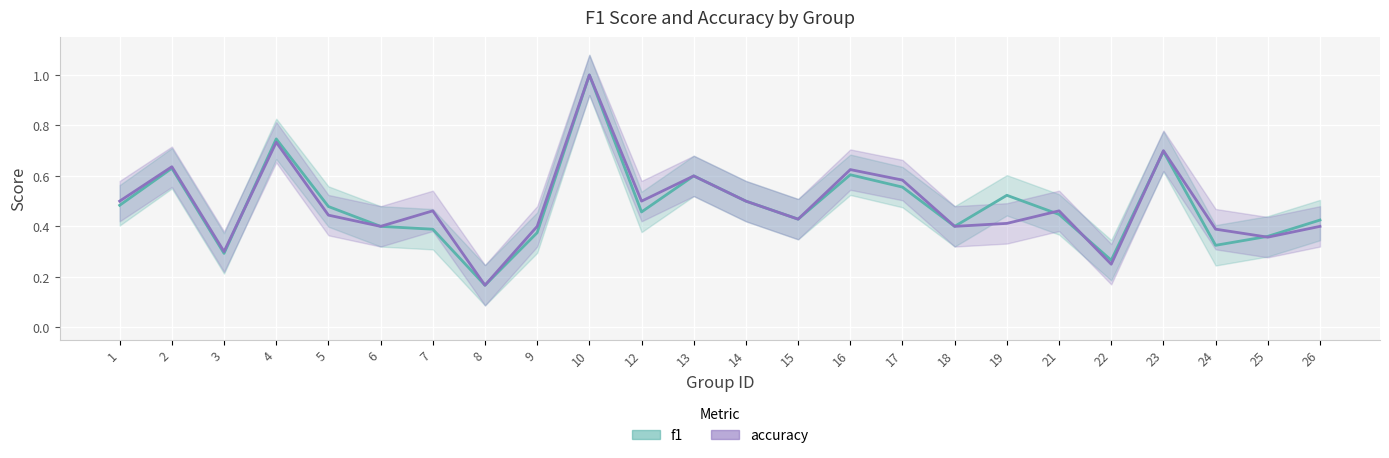

True or false: f1 and accuracy intersect in this chart.

True